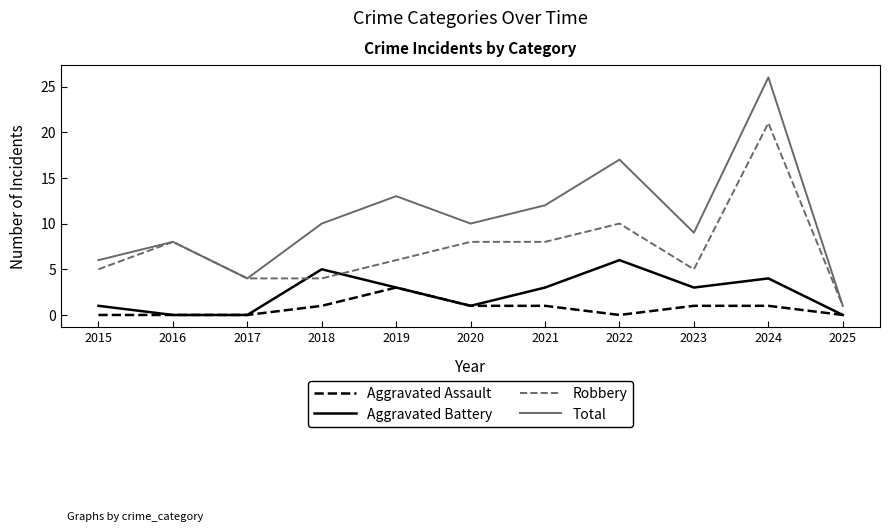

Which category has the lowest value in the Robbery series?

2025